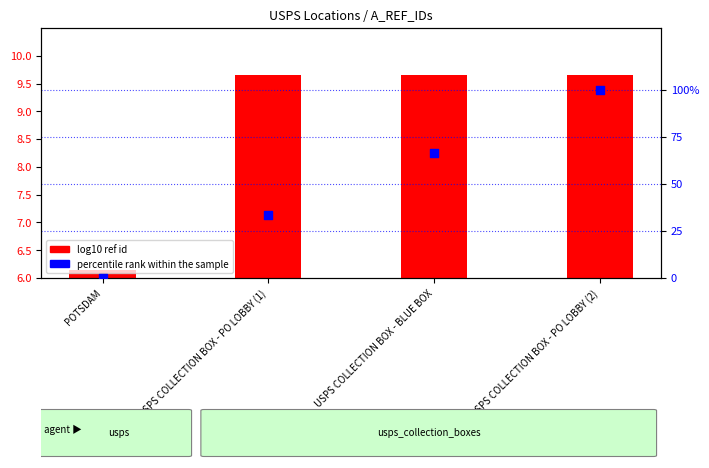

Which series has the largest Y range (max minus min)?

percentile rank within the sample